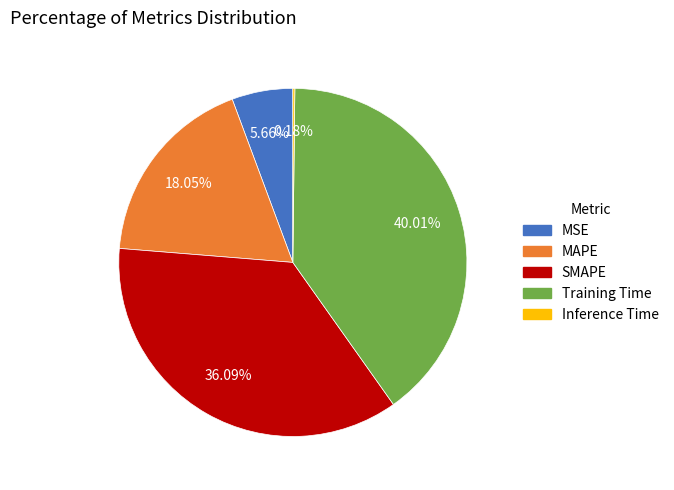

The MAPE slice represents 7% of the pie. True or false?

False